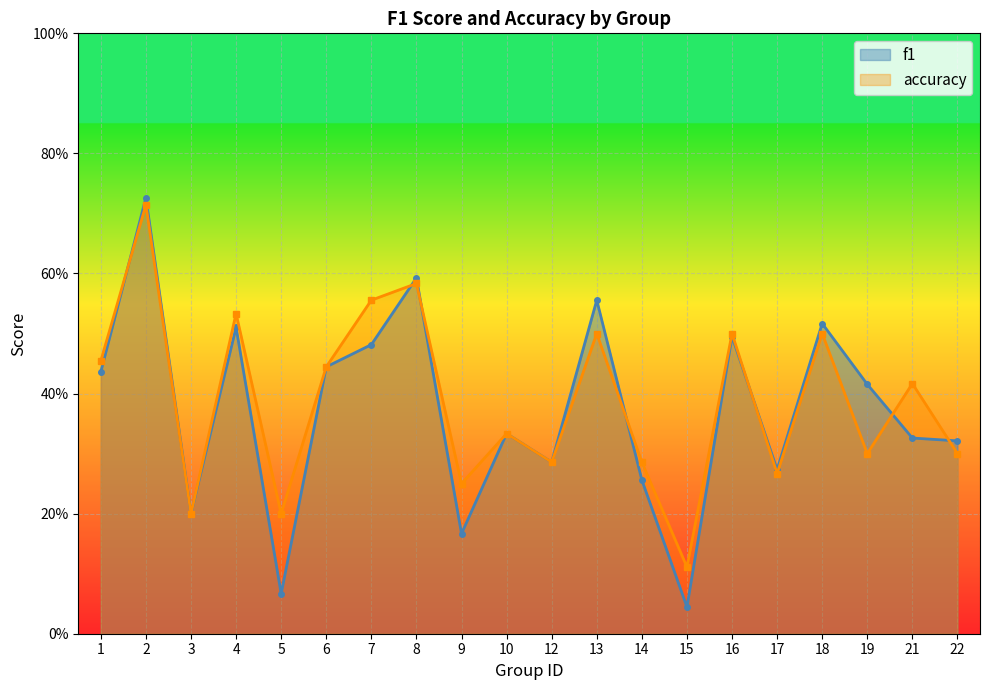

True or false: accuracy and f1 intersect in this chart.

True